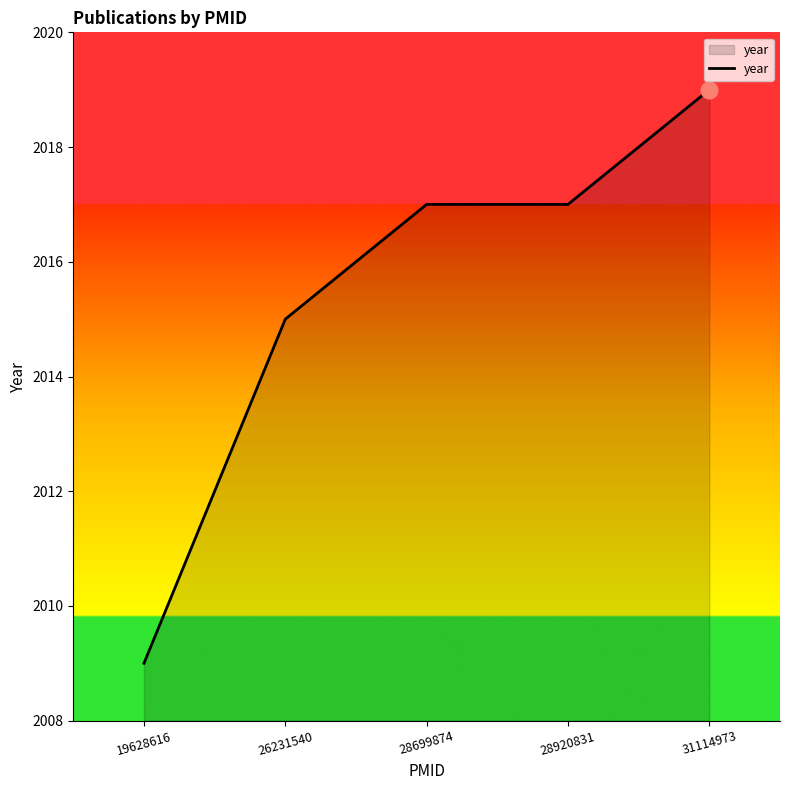

What is the difference between the values at 31114973 and 28699874?

2